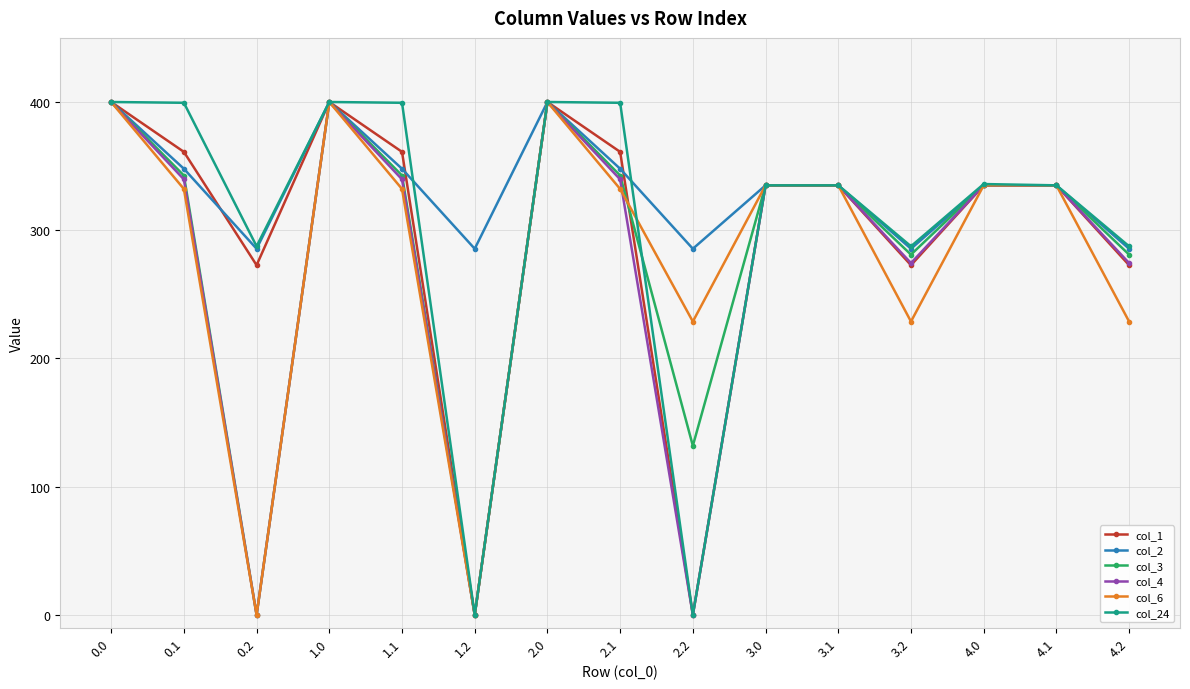

What is the difference between the maximum and minimum values in the col_3 series?

400.0